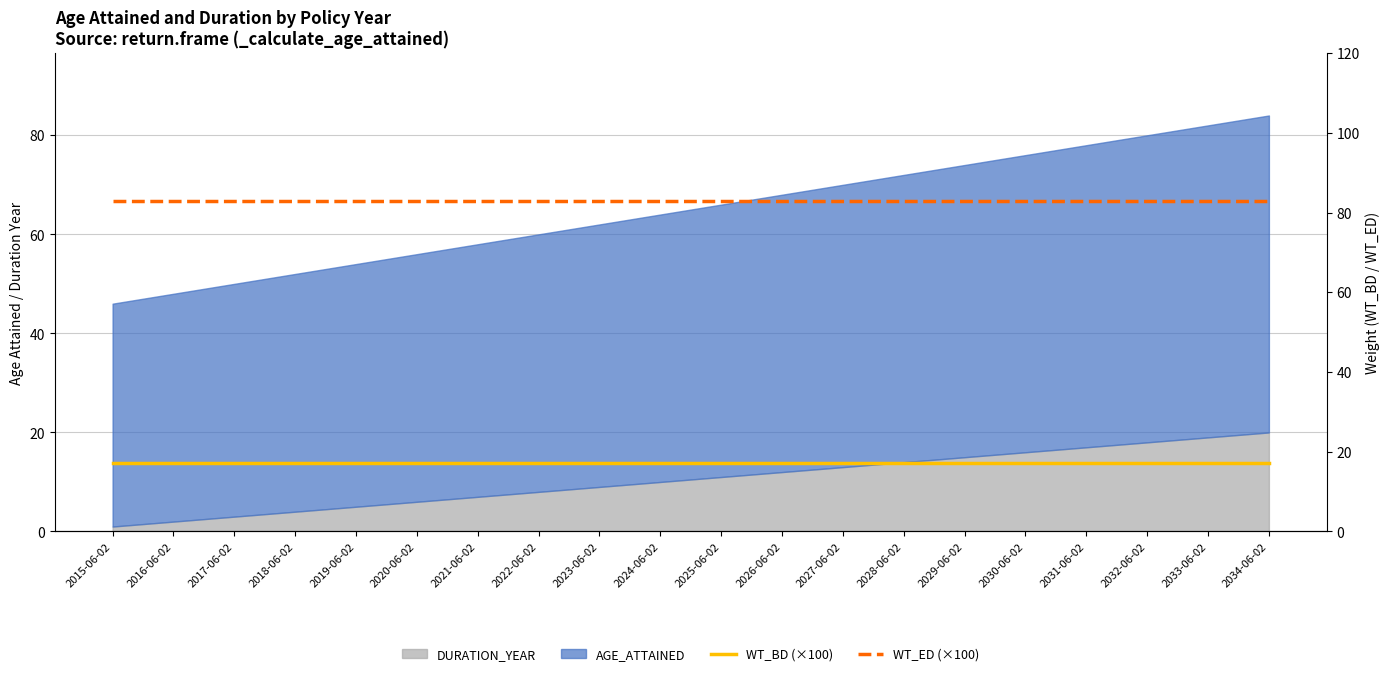

Is the value of WT_ED (×100) at 2029-06-02 greater than the value of WT_BD (×100) at 2033-06-02?

Yes